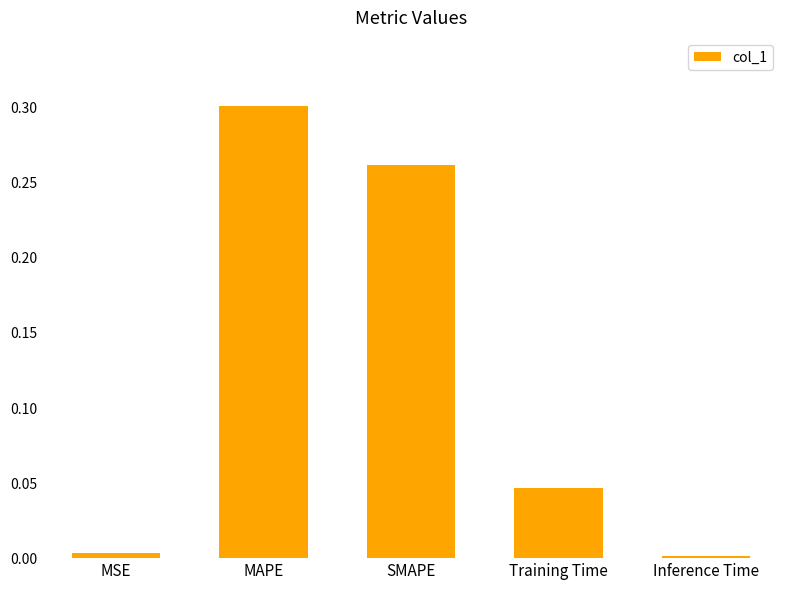

Between Inference Time and Training Time, which is larger?

Training Time